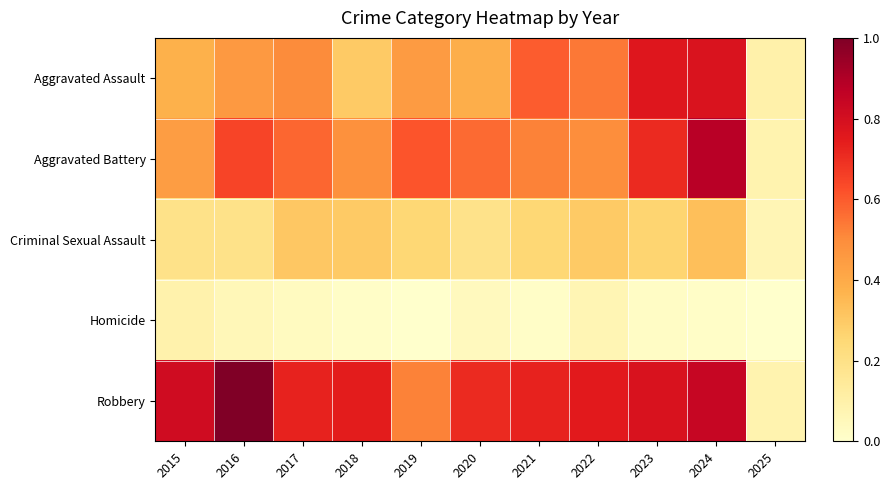

Which series changed the most between 2016 and 2023?

Aggravated Assault